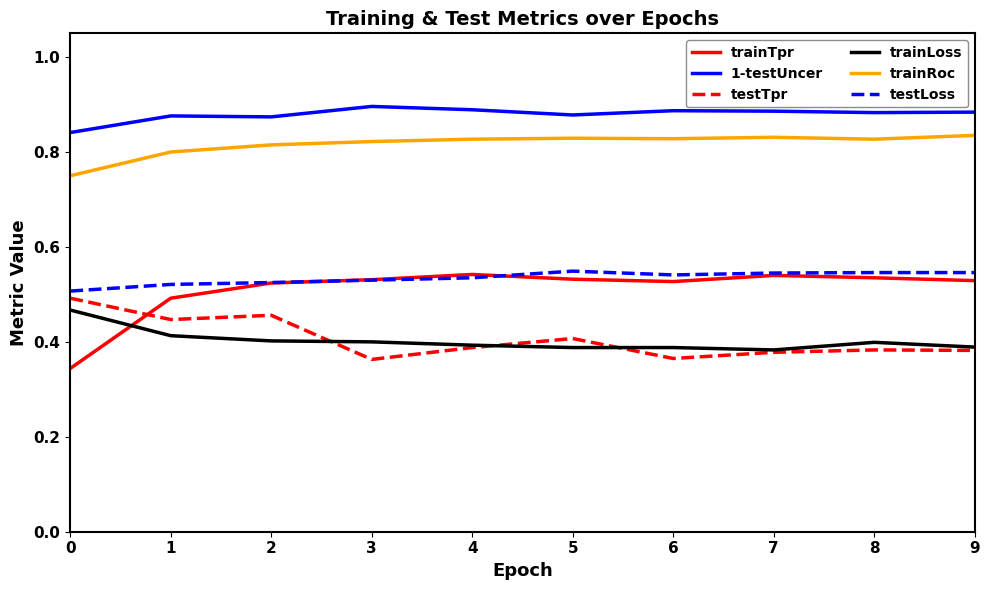

The value of testLoss at 0 is 0.2. True or false?

False